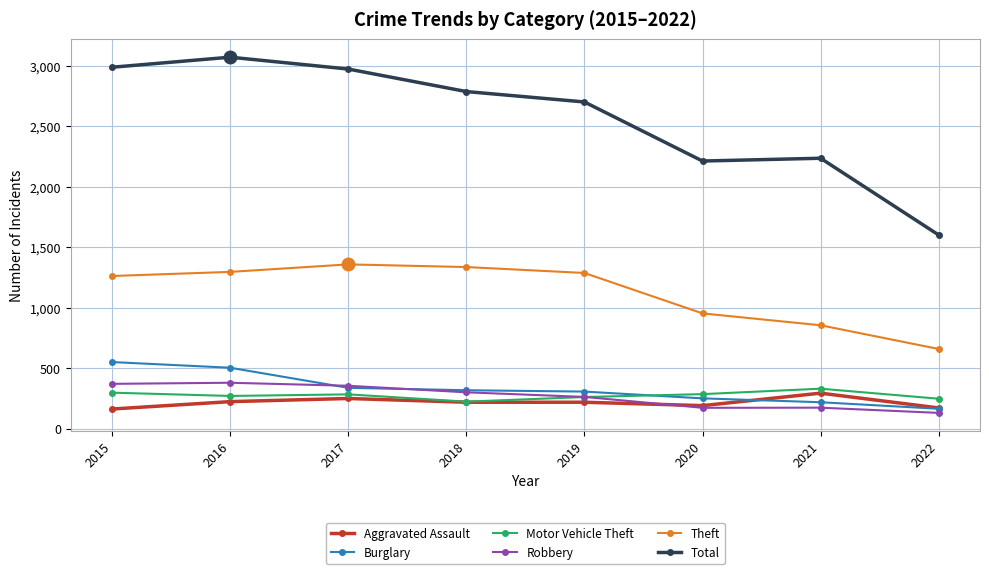

The Theft series shows 2006 at 2019. True or false?

False